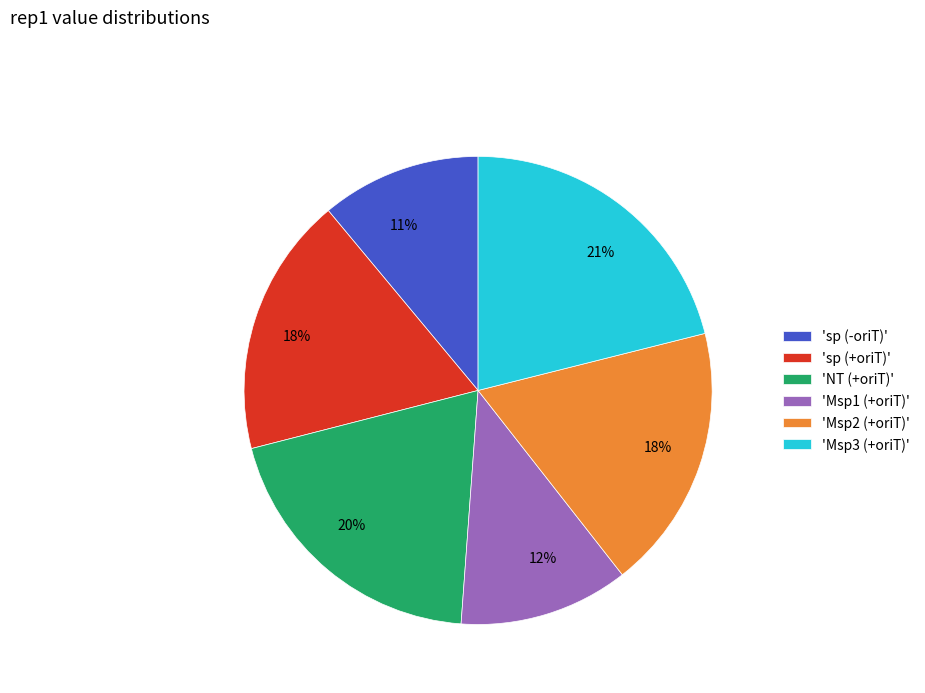

Which slice is the largest?

'Msp3 (+oriT)'